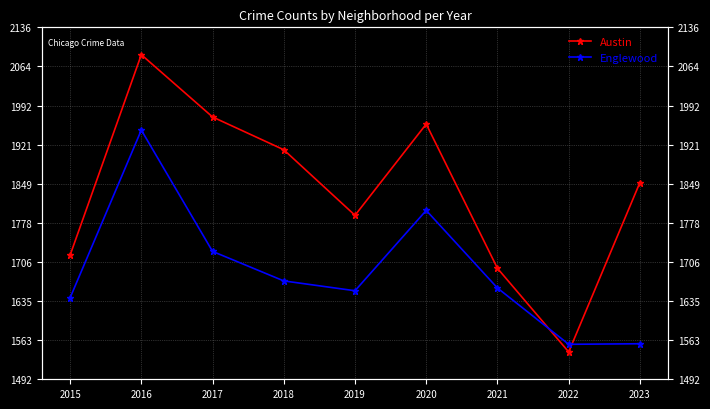

The value of Austin at 2022 is 1542. True or false?

True